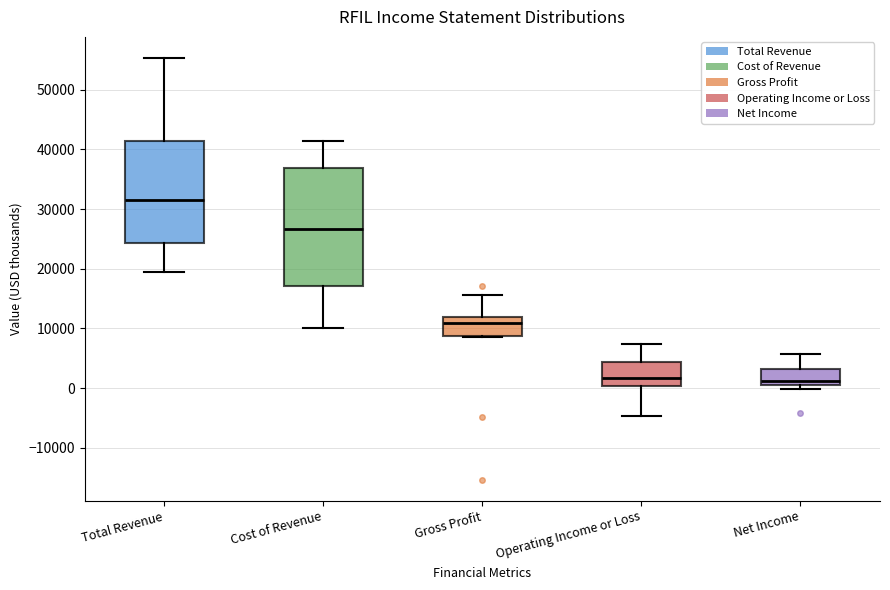

Which box is the tallest, from its lower edge to its upper edge?

Cost of Revenue